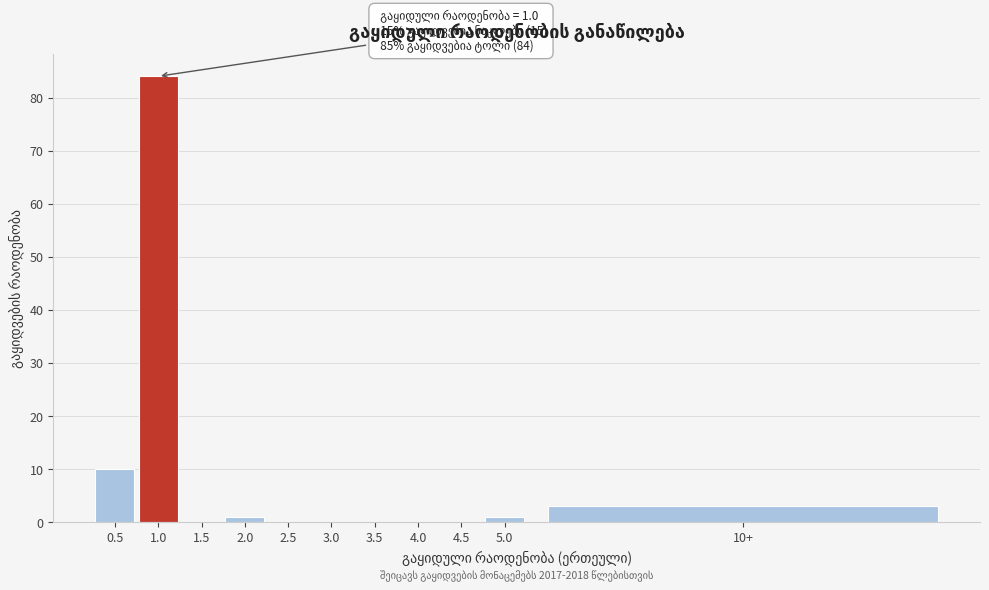

Reading left to right, what are all the values shown in this chart?

0.5=10	1.0=84	1.5=0	2.0=1	2.5=0	3.0=0	3.5=0	4.0=0	4.5=0	5.0=1	10+=3